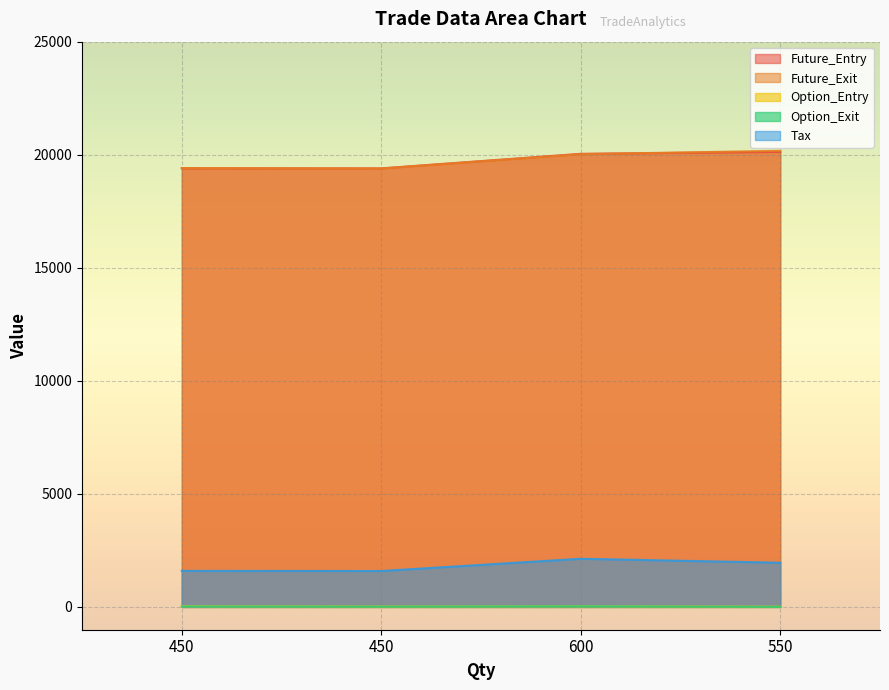

Reading left to right, what are all the values shown in this chart?

Future_Entry: 19399.6	19395.5	20040.0	20124.8
Future_Exit: 19410.9	19389.9	20023.9	20173.9
Option_Entry: 27.5	16.0	23.6	8.9
Option_Exit: 19.9	12.3	26.4	2.5
Tax: 1594.4	1588.7	2129.2	1954.6